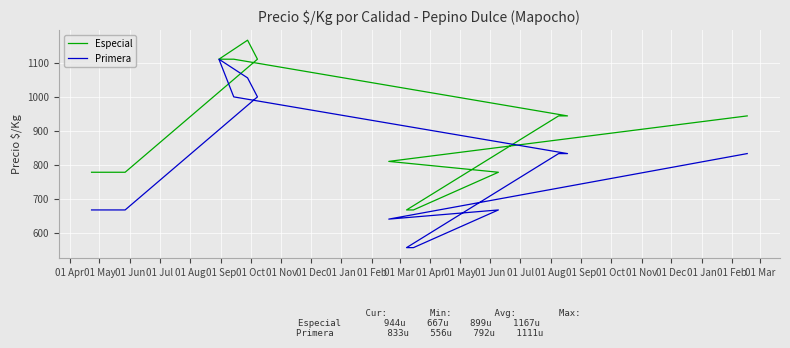

Where does the Primera series first go above 833?

01 Jul